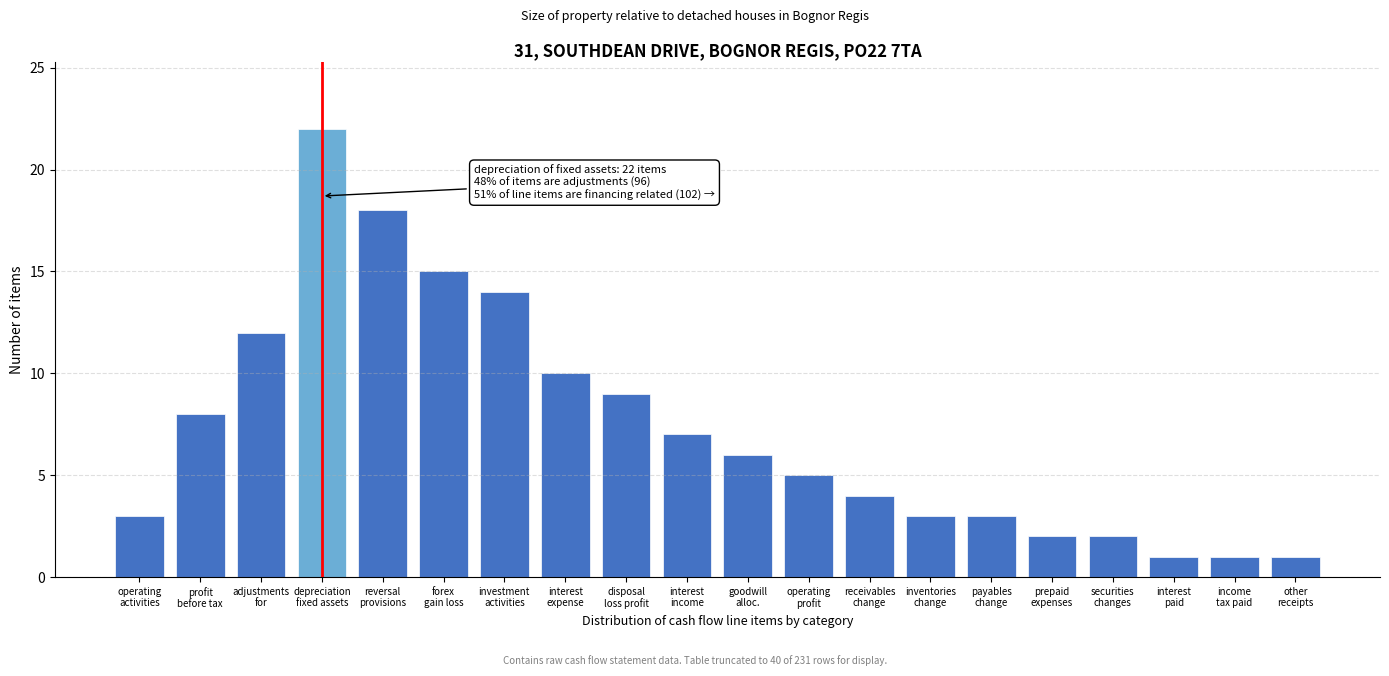

Reading left to right, transcribe all the data shown in this chart.

3	8	12	22	18	15	14	10	9	7	6	5	4	3	3	2	2	1	1	1